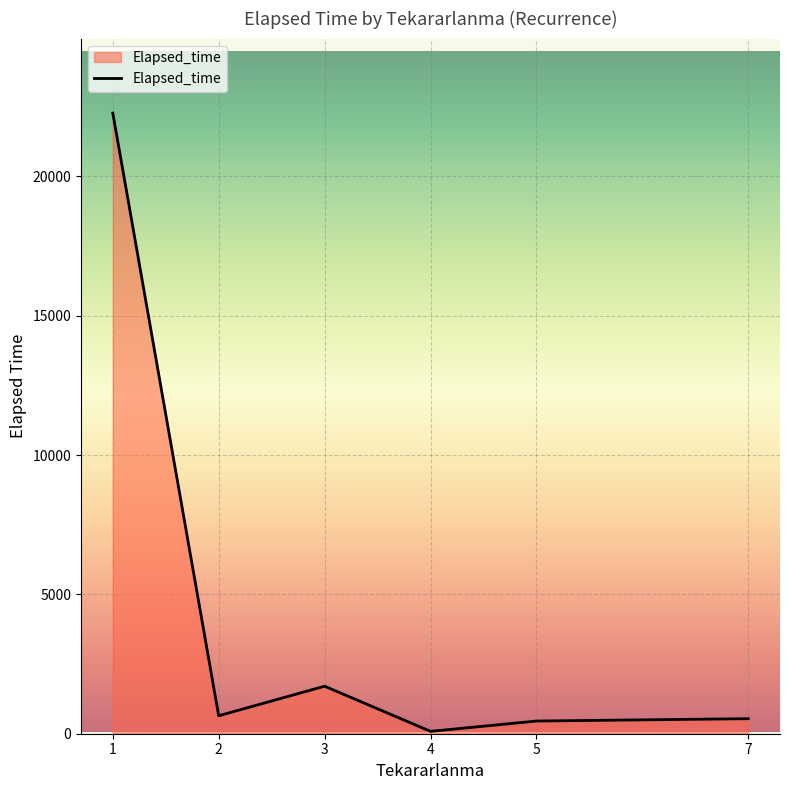

Is it true that the value at 2 is 645?

True